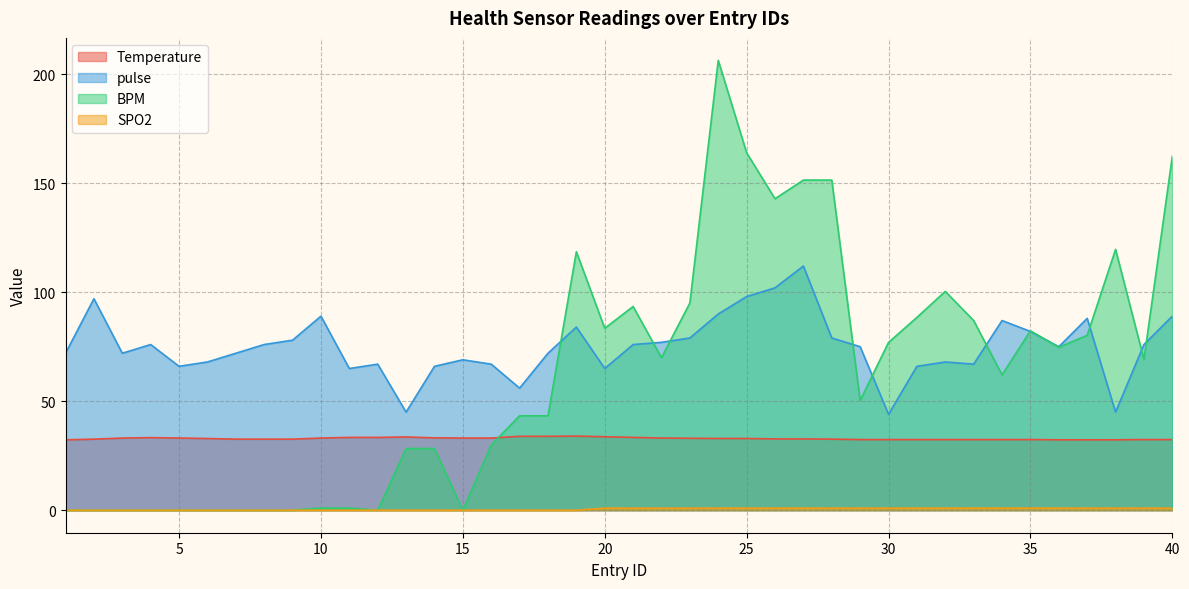

At which category is the sum across all series the highest?

24